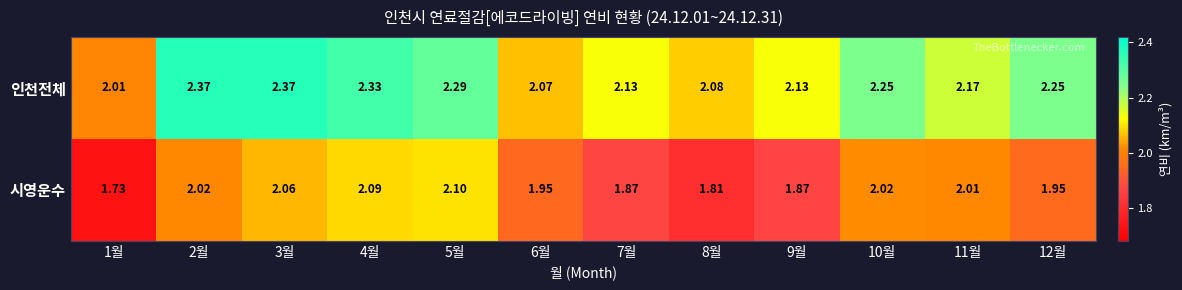

At 9월, list the series in order from largest to smallest.

인천전체, 시영운수